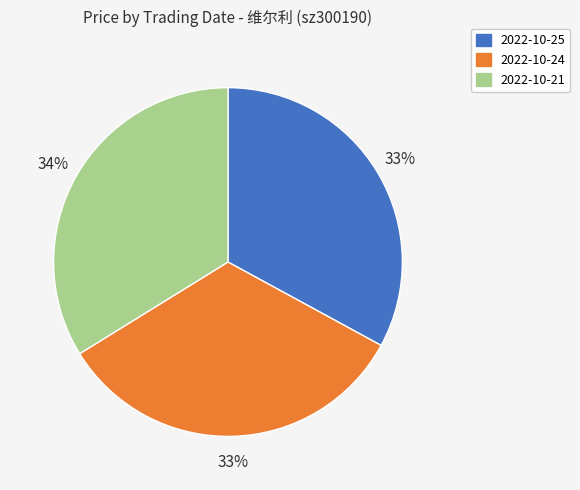

To the nearest percent, what portion does 2022-10-24 represent?

33%